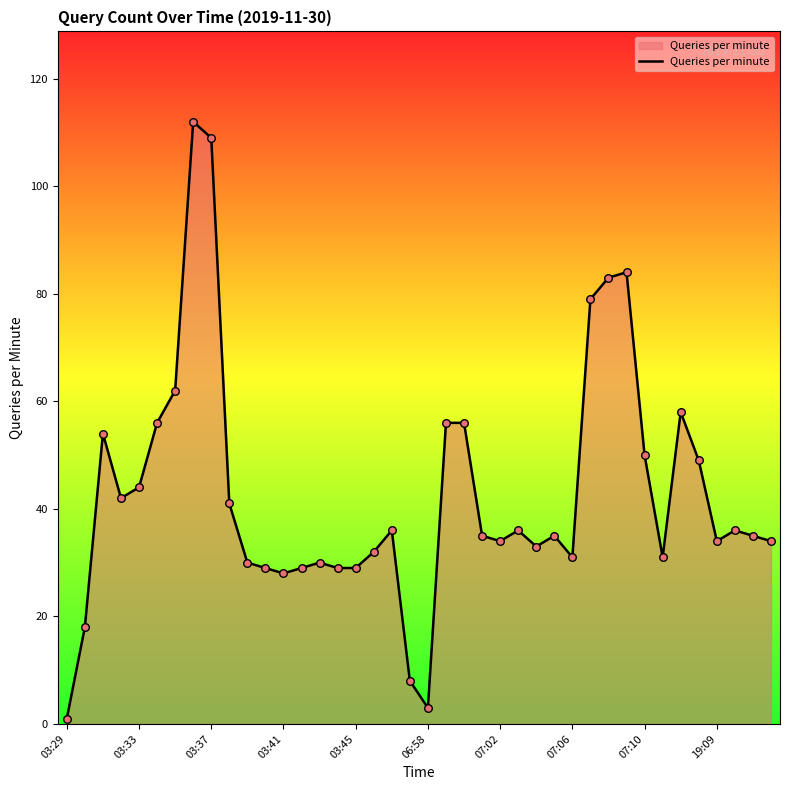

What is the maximum value shown in the chart?

112